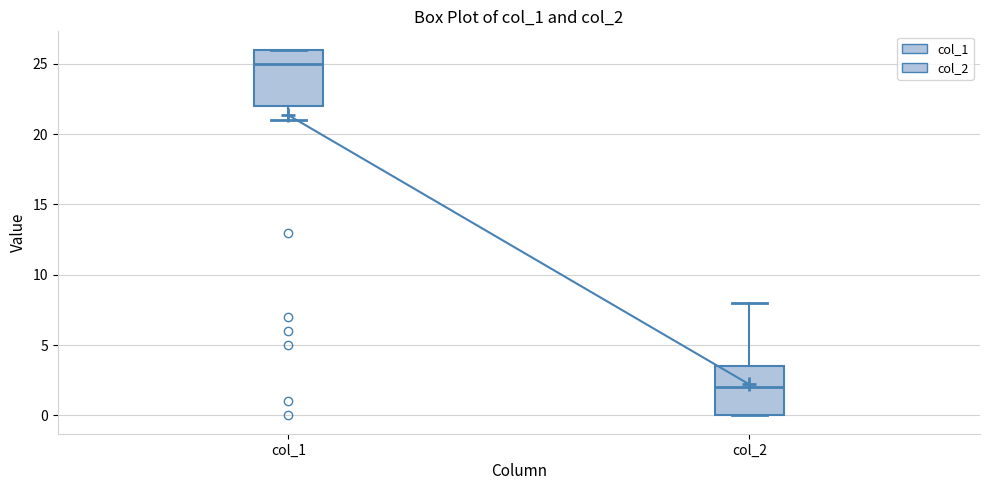

Where does the median line of the box for col_2 sit on the y-axis? The values are not printed on the chart, so give them approximately, as read against the axis.

2.0